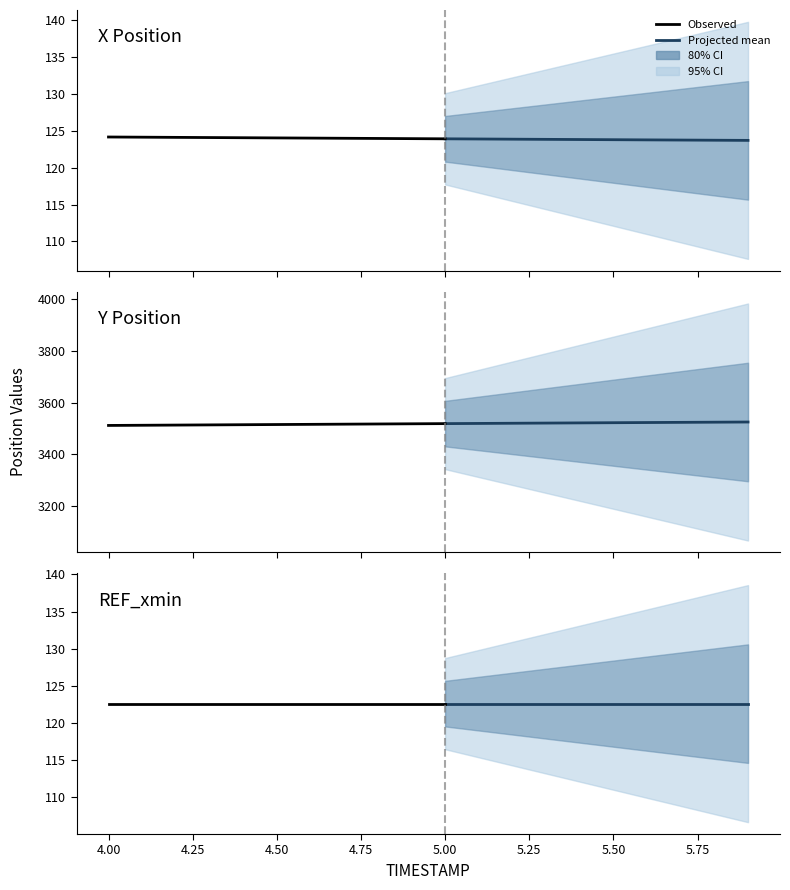

Read the REF_xmin value at 4.2.

122.6